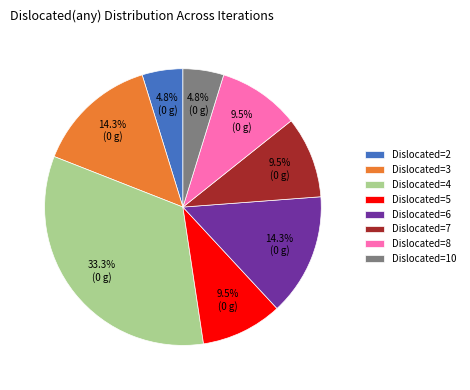

Is there a majority slice in this chart?

No